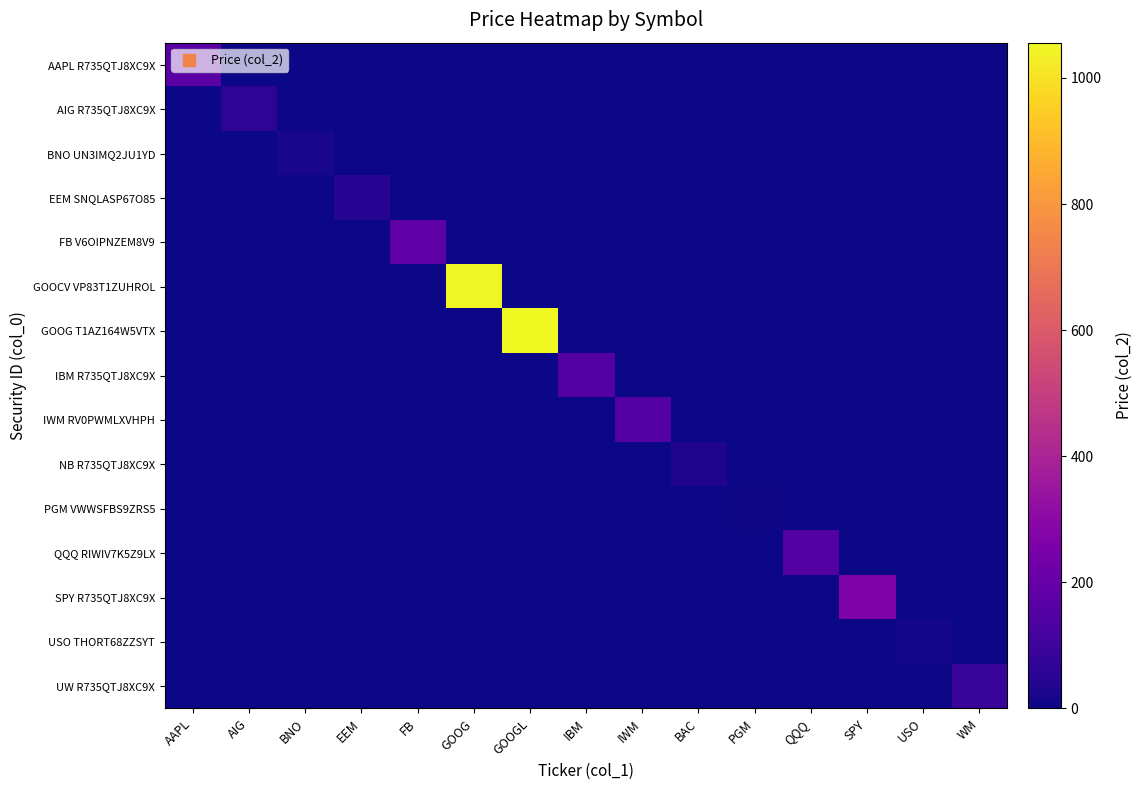

List the series in order of their peak value, lowest first.

PGM VWWSFBS9ZRS5, USO THORT68ZZSYT, BNO UN3IMQ2JU1YD, NB R735QTJ8XC9X, EEM SNQLASP67O85, AIG R735QTJ8XC9X, UW R735QTJ8XC9X, IWM RV0PWMLXVHPH, IBM R735QTJ8XC9X, QQQ RIWIV7K5Z9LX, AAPL R735QTJ8XC9X, FB V6OIPNZEM8V9, SPY R735QTJ8XC9X, GOOCV VP83T1ZUHROL, GOOG T1AZ164W5VTX